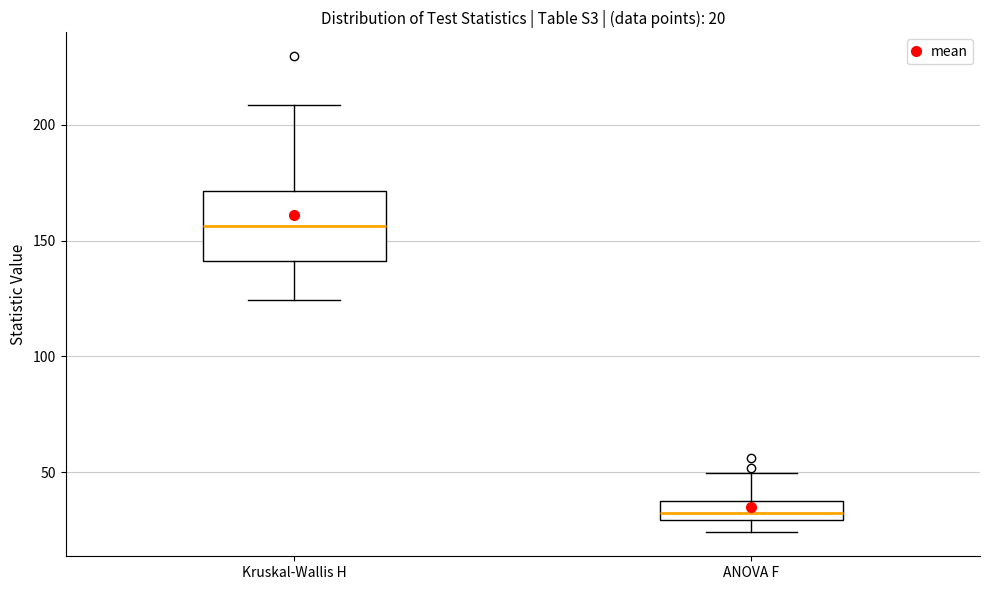

Comparing the boxes themselves (not the whiskers), which one is the tallest?

Kruskal-Wallis H